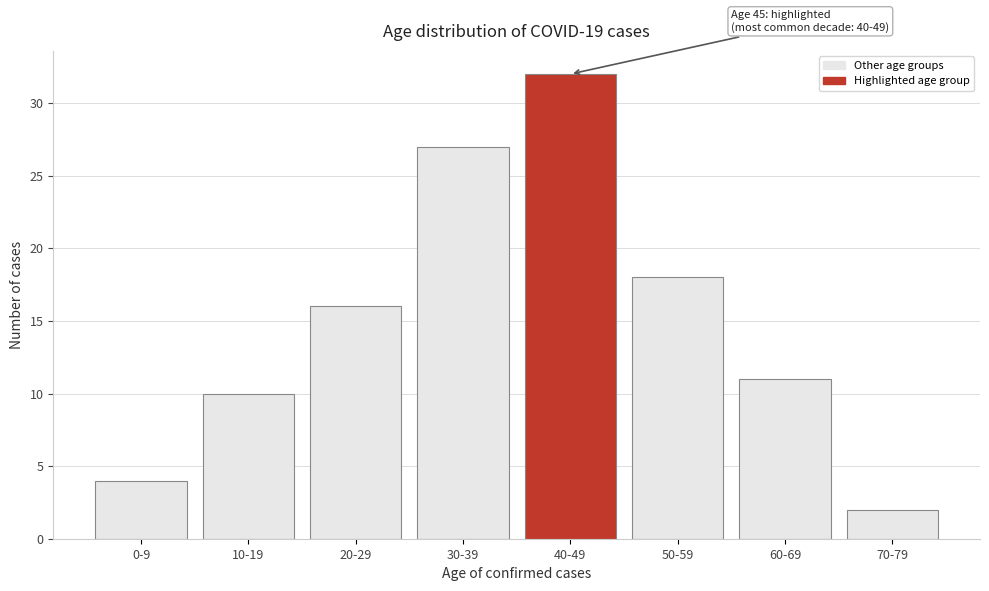

Reading left to right, transcribe all the data shown in this chart.

4	10	16	27	32	18	11	2